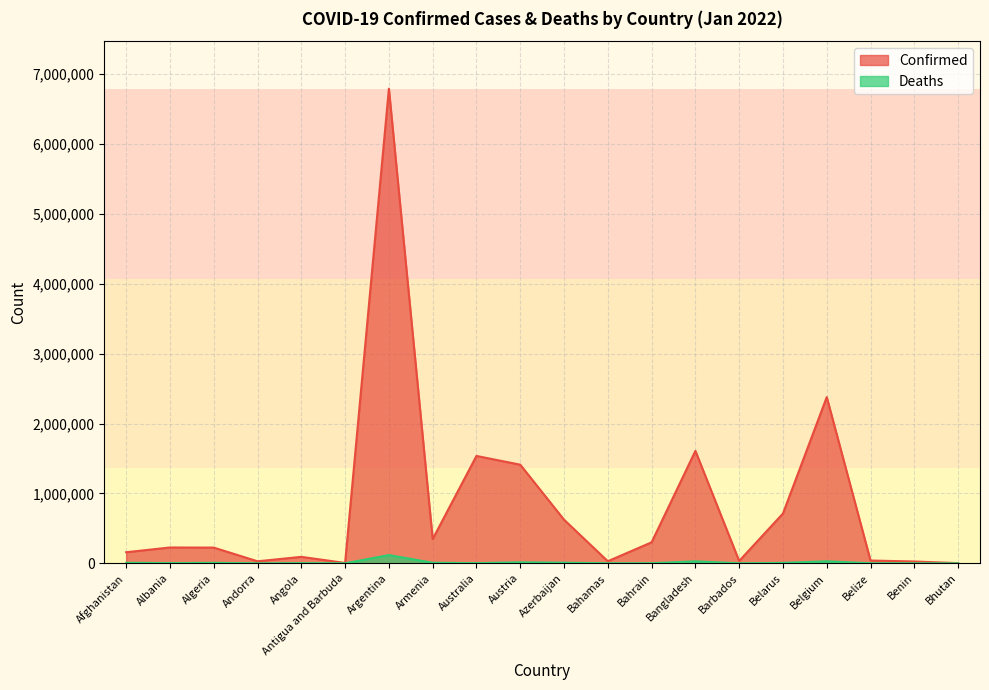

True or false: Deaths has a value of 5 at Bhutan.

False